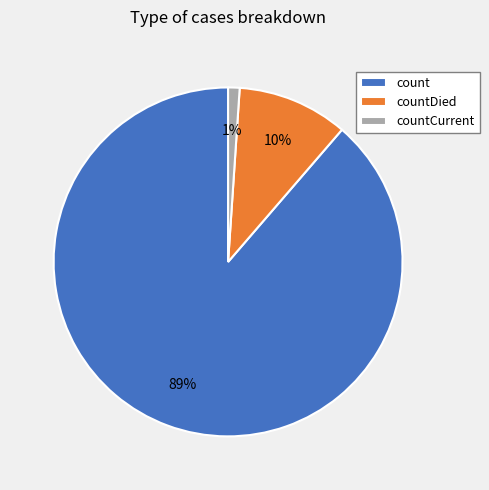

Is the sum of countCurrent and countDied greater than half?

No